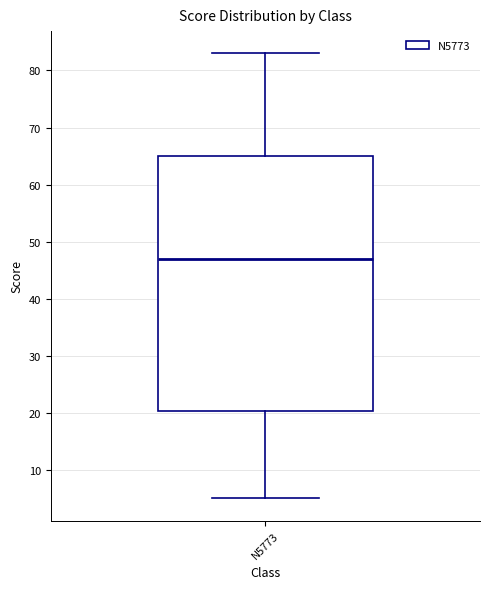

Transcribe this box plot: give where the median line is, the range the box spans, and where the two whiskers end, as read against the y-axis. The values are not printed on the chart, so give them approximately, as read against the axis.

median 47, box 20 to 65, whiskers 5 to 83